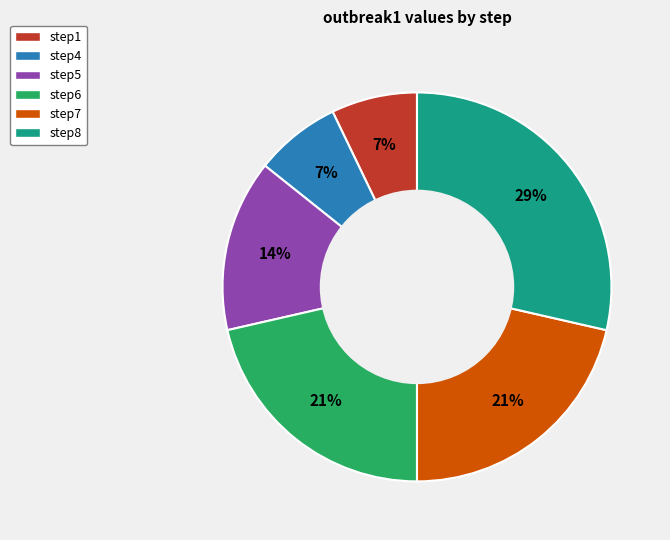

Is step6 the majority of the pie?

No